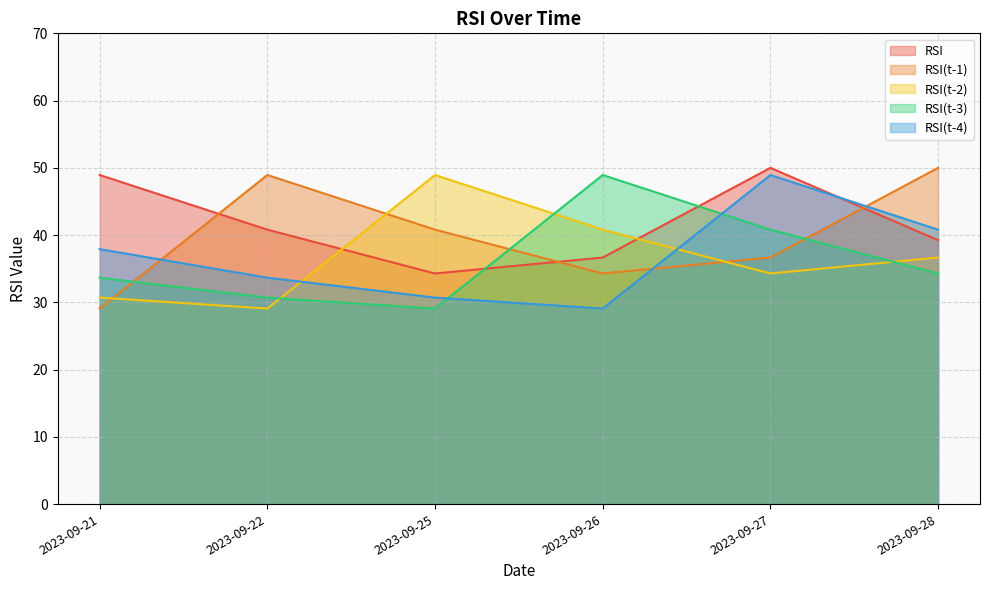

After their last crossing, which series has the higher values: RSI(t-1) or RSI(t-3)?

RSI(t-1)